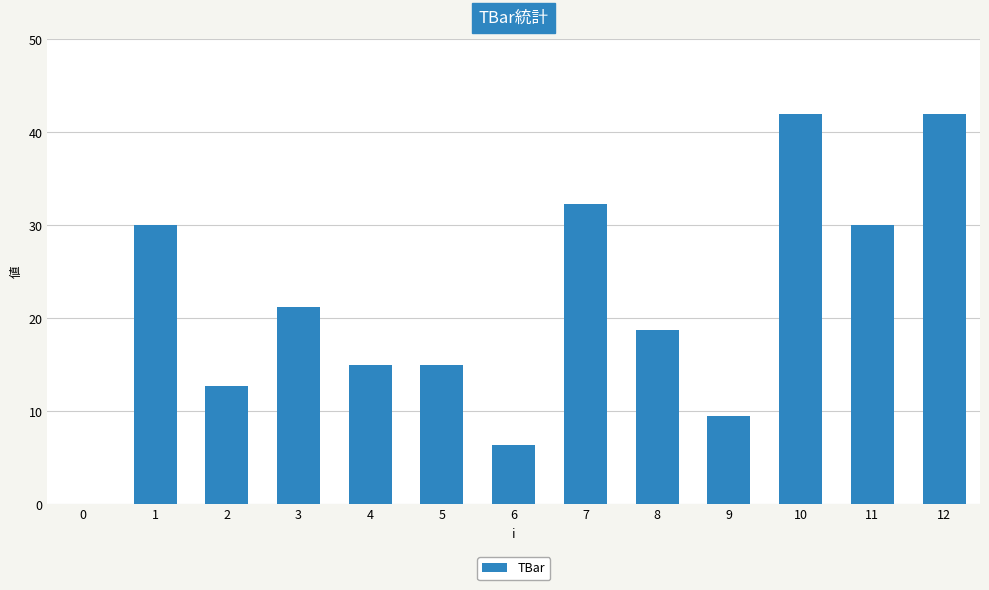

What is the ratio of the value at 9 to the value at 3?

0.4